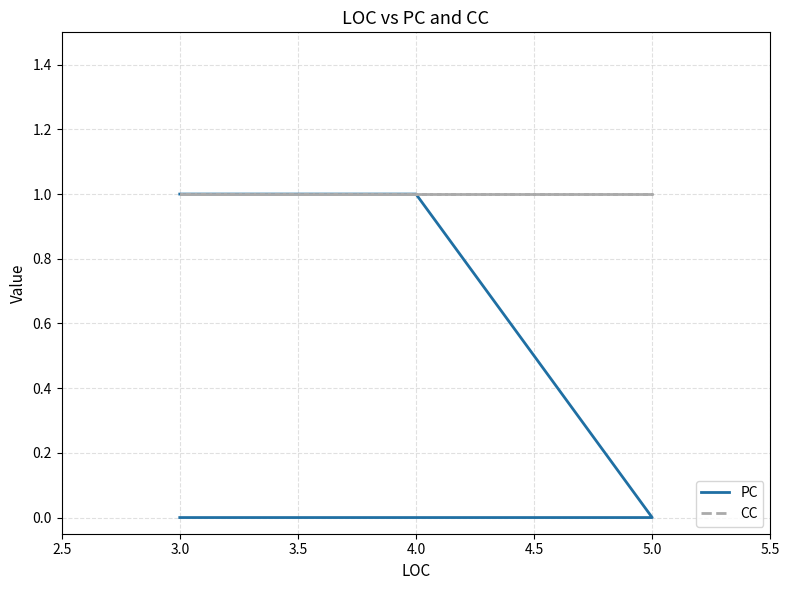

True or false: PC and CC intersect in this chart.

False